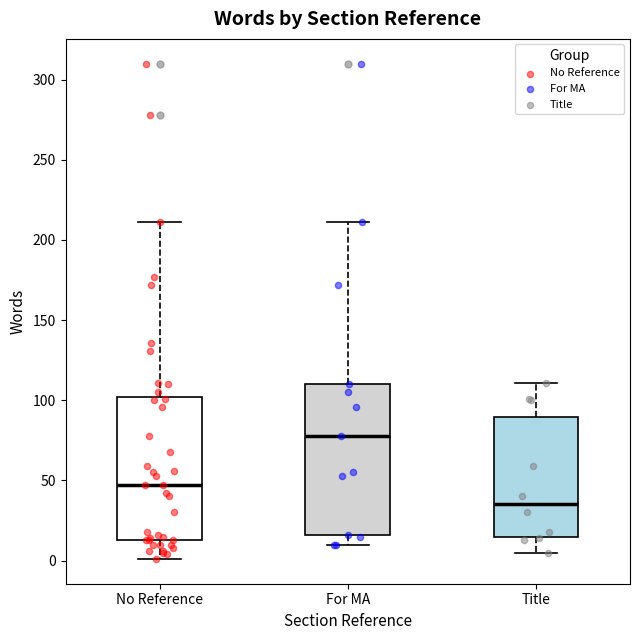

Where does the median line of the box for Title sit on the y-axis? The values are not printed on the chart, so give them approximately, as read against the axis.

35